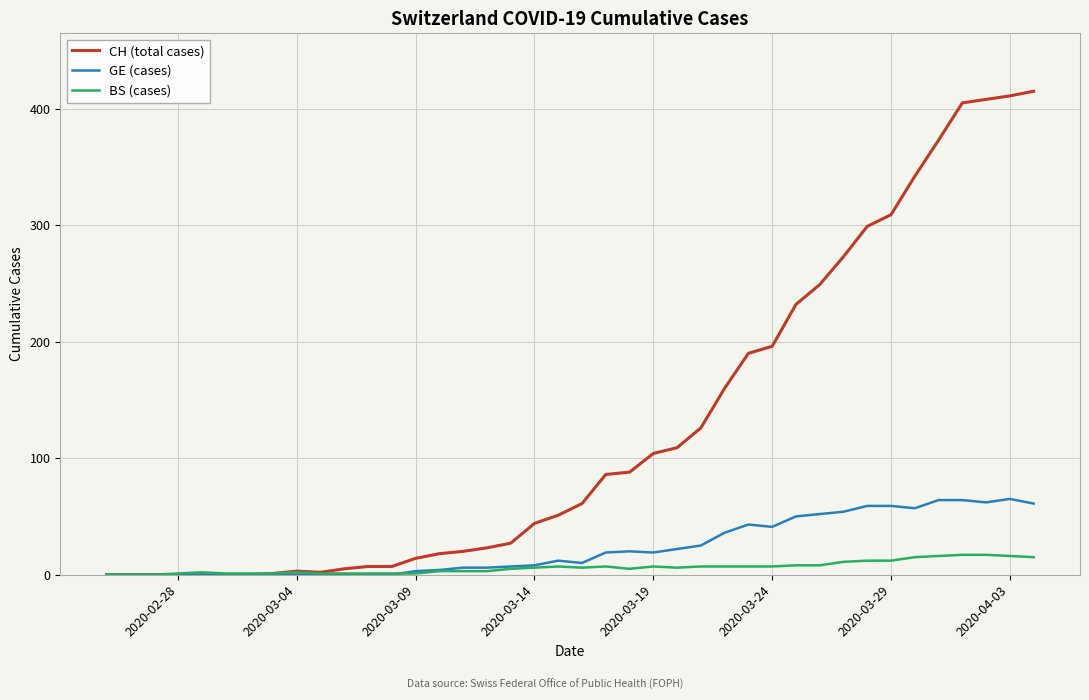

What is the maximum value shown in the chart?

415